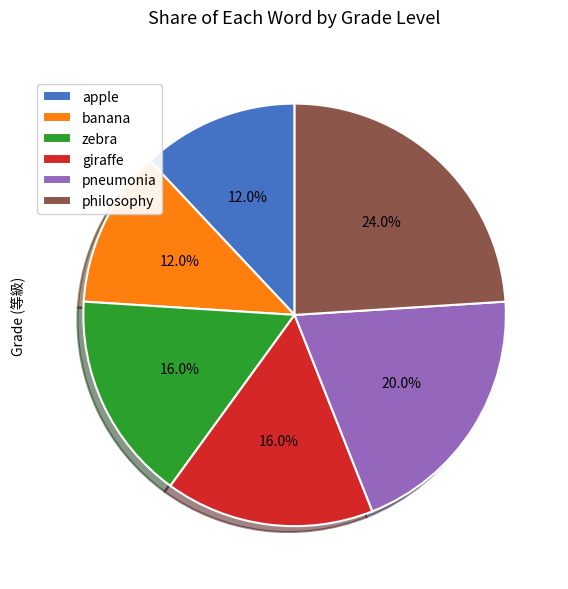

What is the largest slice in the pie chart?

philosophy